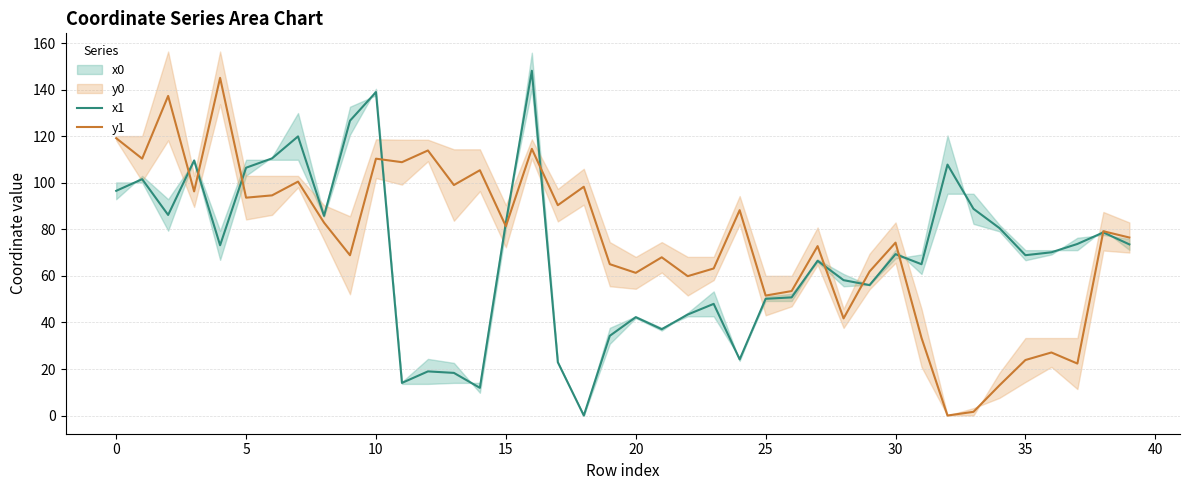

What is the difference between the second highest and second lowest values in the y1 series?

135.8